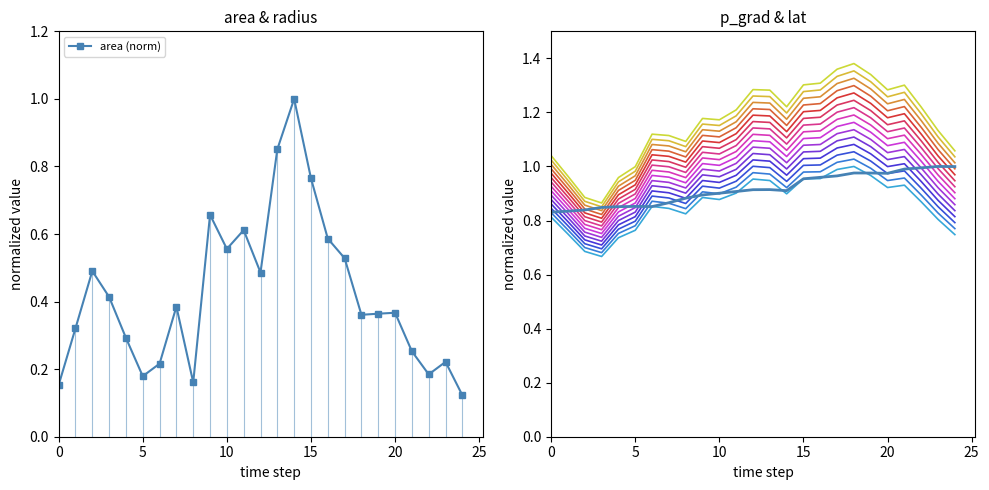

Where is area nearest to the value 0?

24